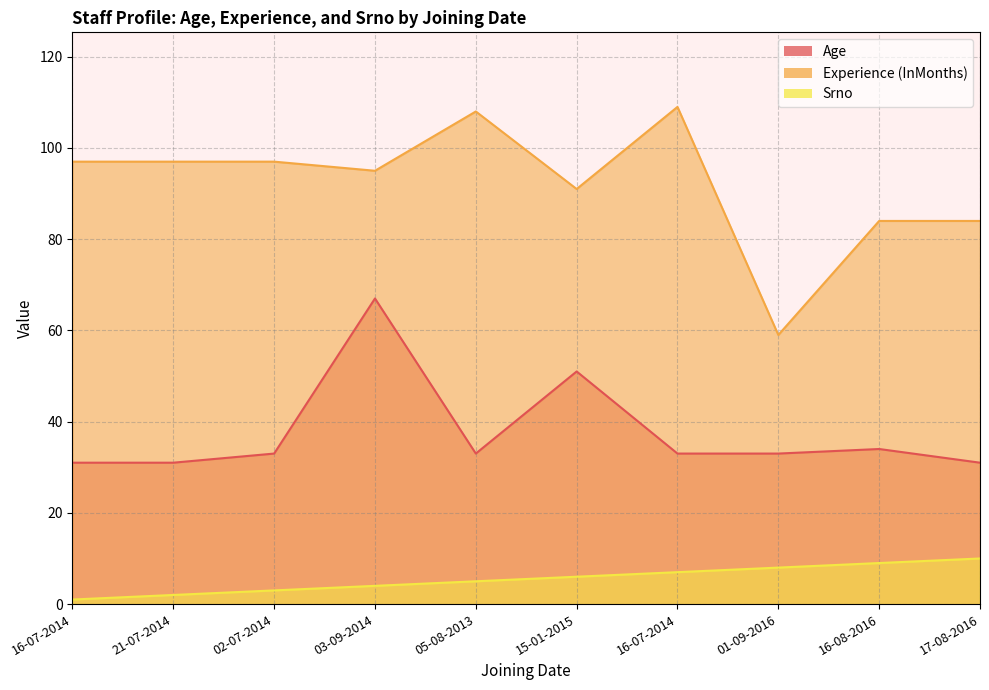

Rank the series by their maximum value, from highest to lowest.

Experience (InMonths), Age, Srno